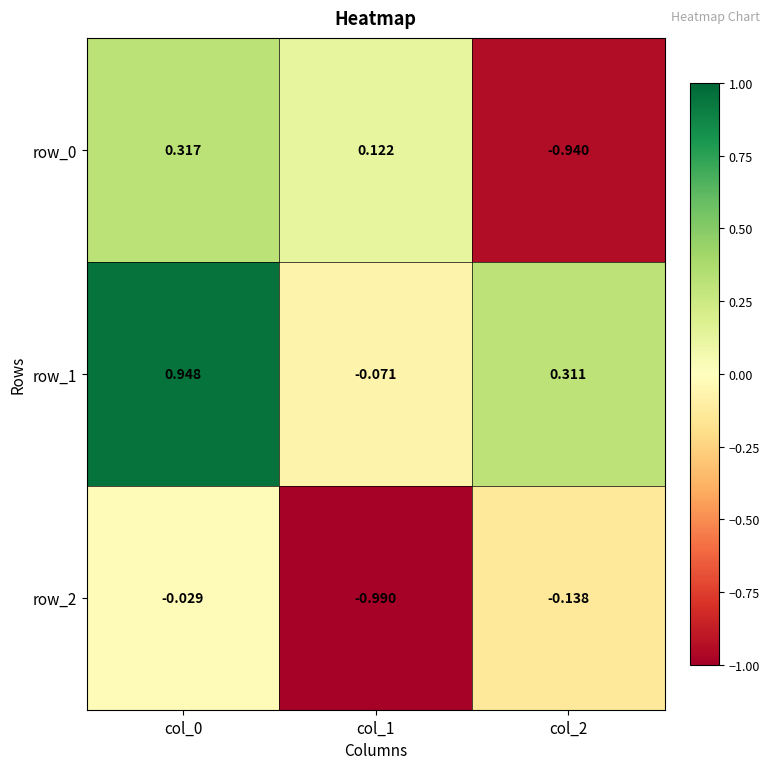

Is the value of row_1 at col_2 greater than the value of row_0 at col_2?

Yes